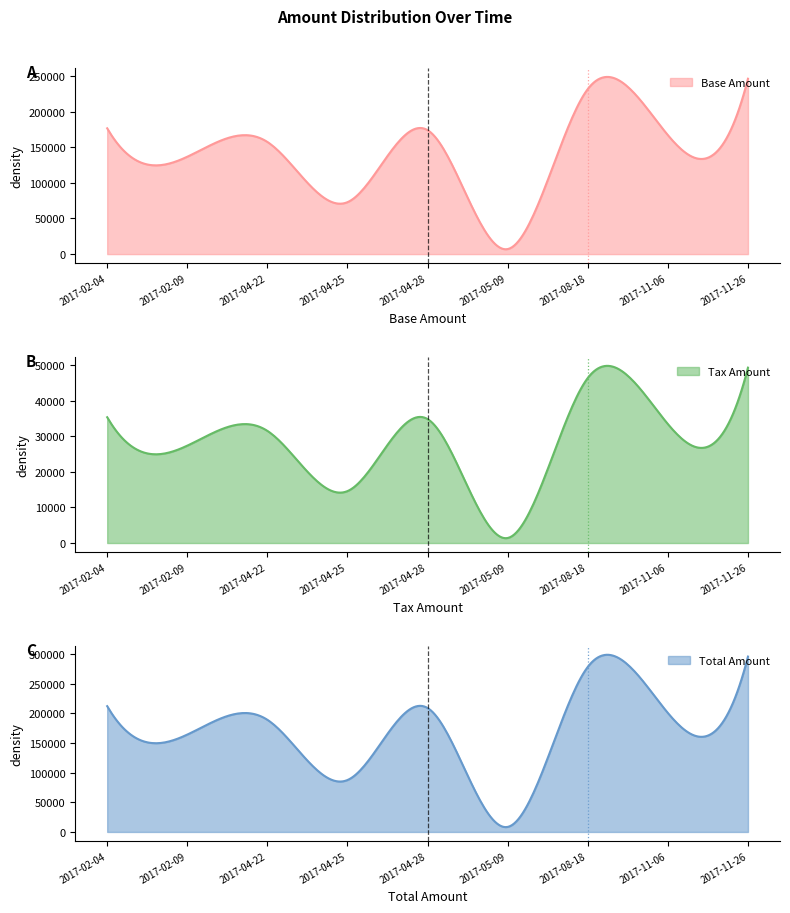

At how many categories does at least one series exceed 157710?

7